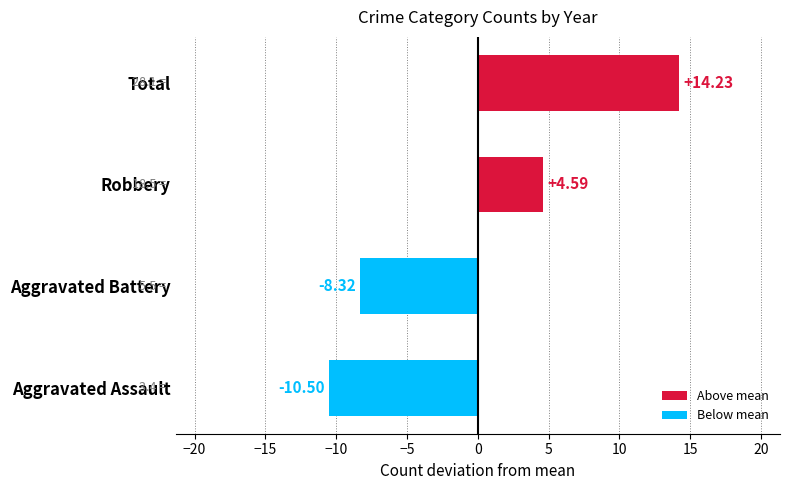

What is the difference between the values at Aggravated Battery and Aggravated Assault?

2.2